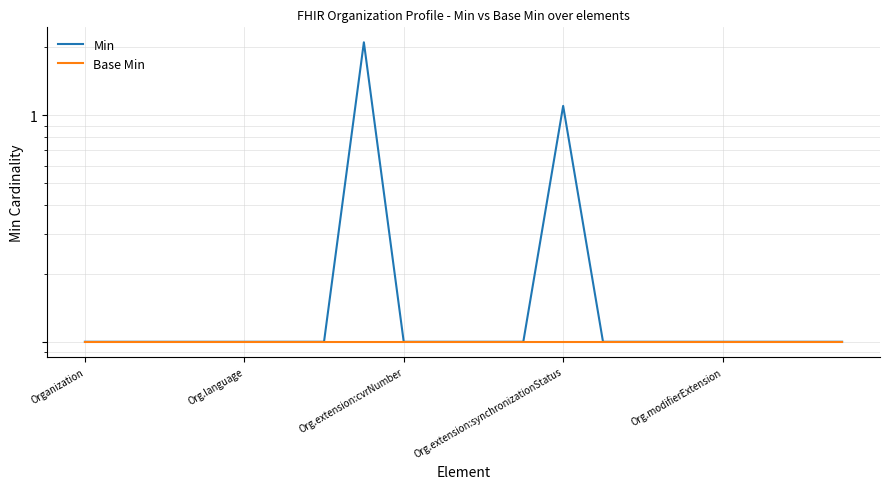

What position from the left is Org.language?

5